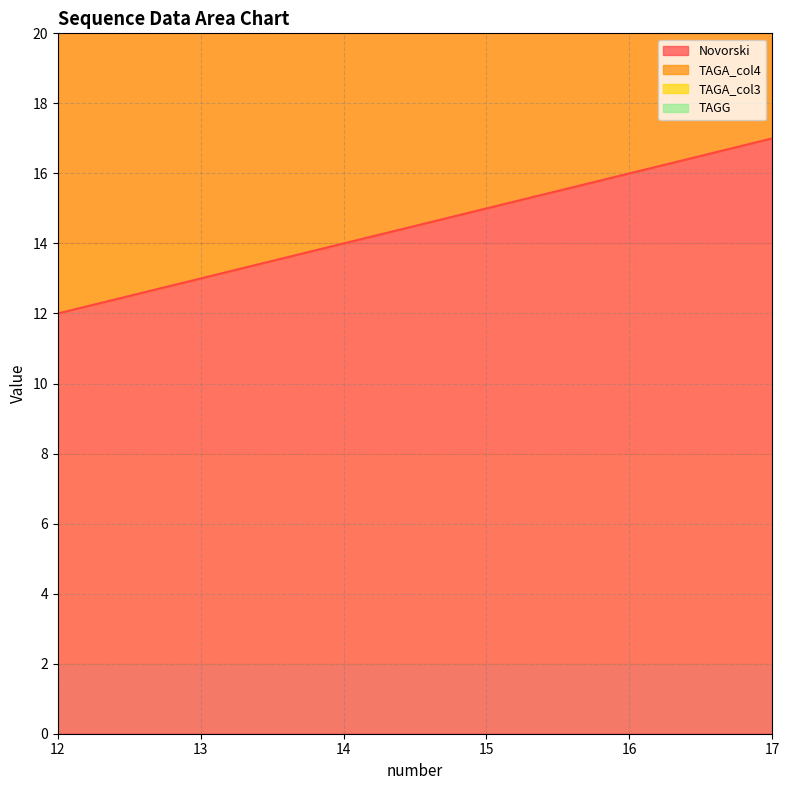

Does the chart display data point markers on the line(s)?

No